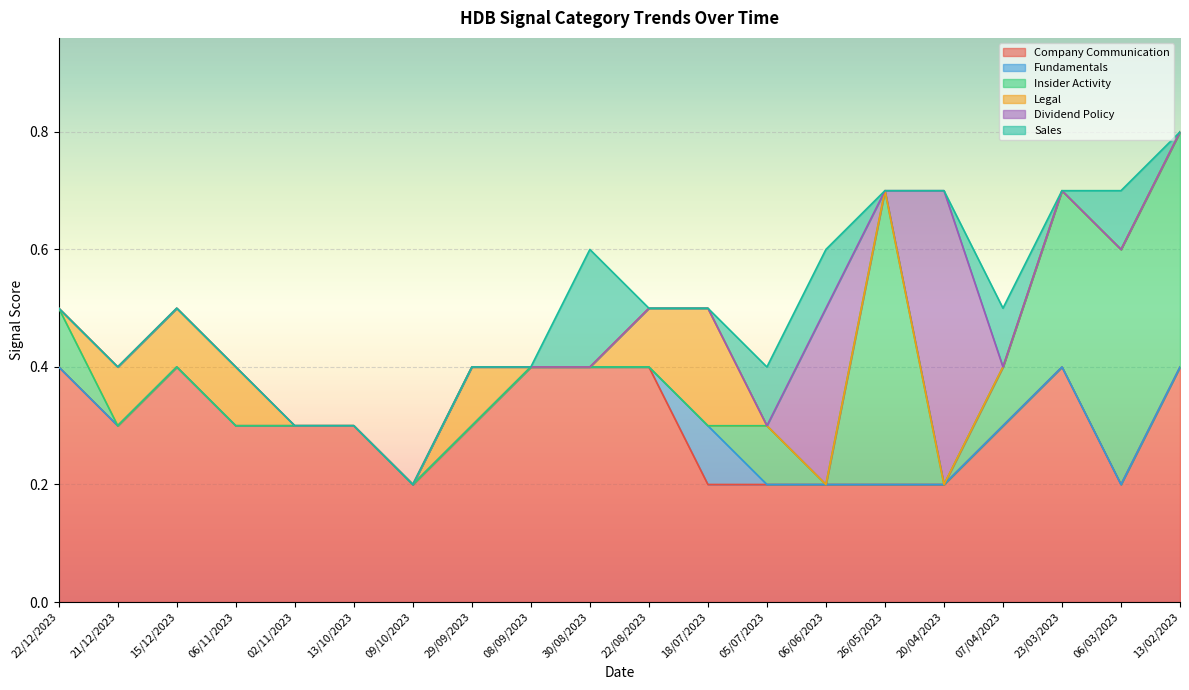

What is the sum of all Insider Activity values?

1.9